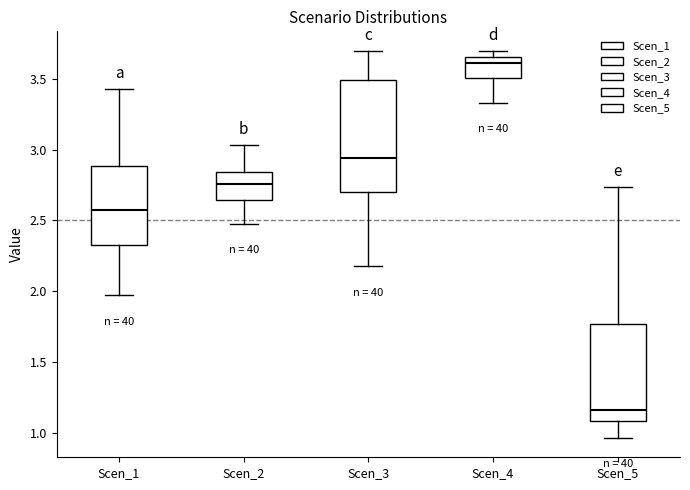

Which box's median line is the lowest?

Scen_5